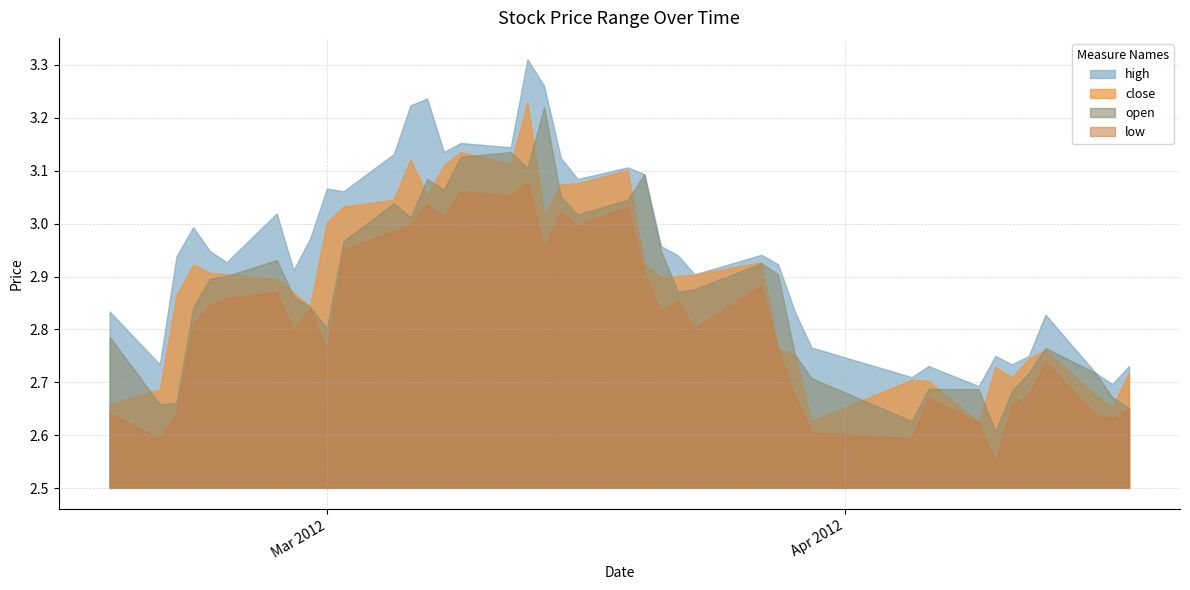

Where is close nearest to the value 2?

2012-04-09